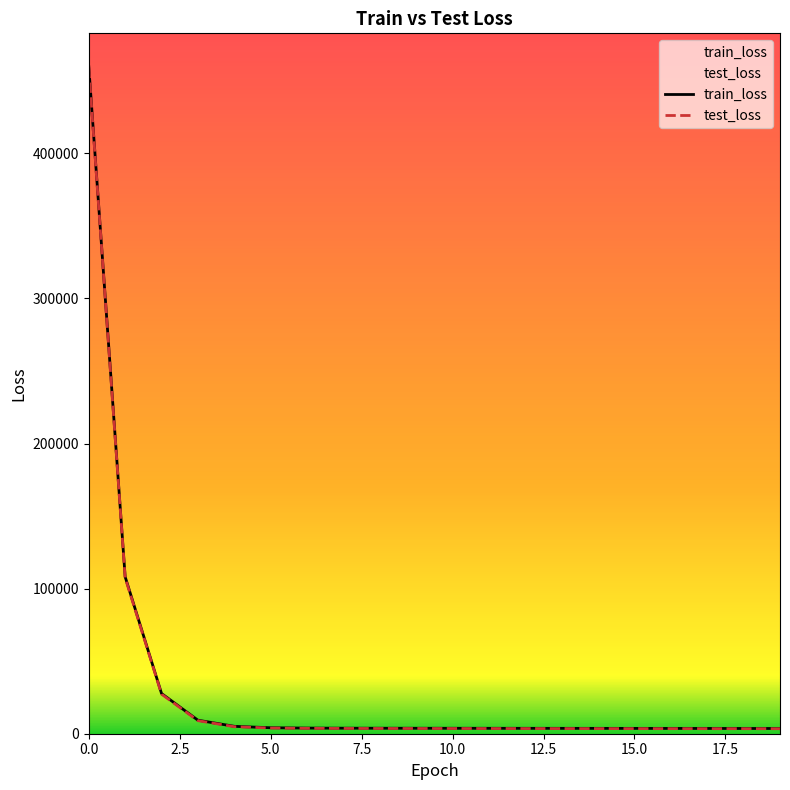

What is the value of the train_loss point at the 8th from the left?

3807.9